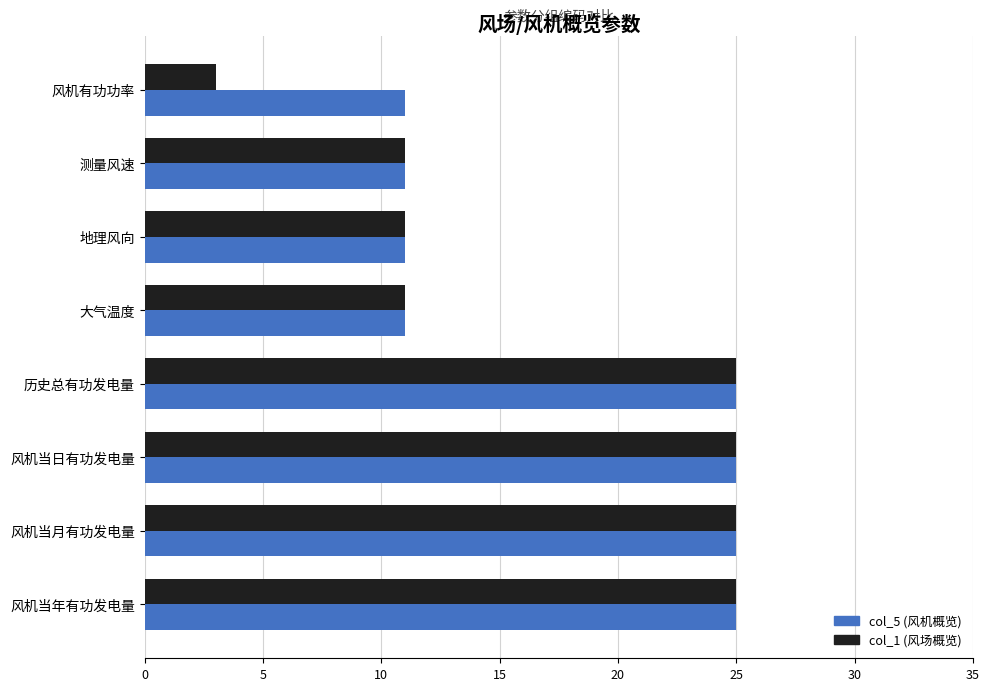

Is the value of col_1 (风场概览) at 风机当年有功发电量 greater than the value of col_5 (风机概览) at 测量风速?

Yes